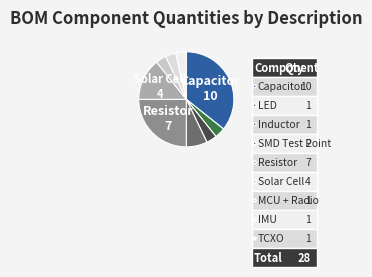

To the nearest percent, what portion does MCU + Radio represent?

4%